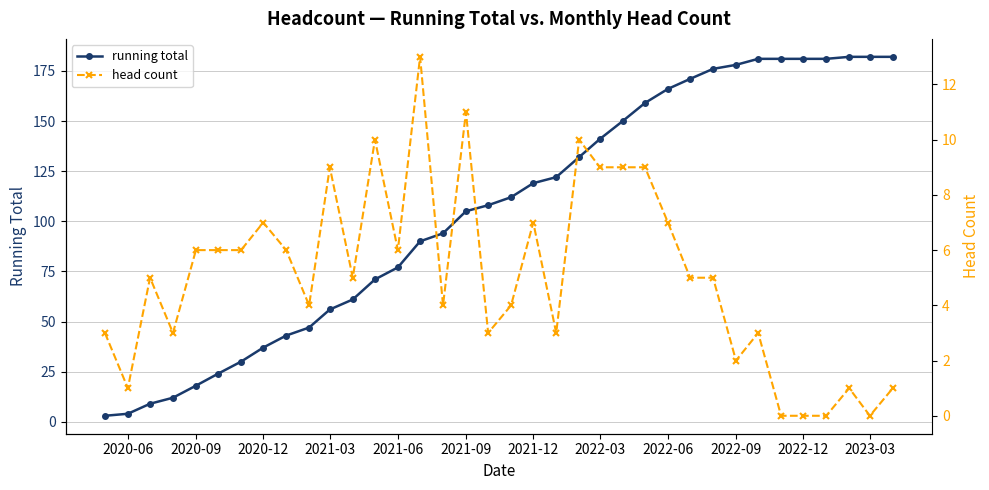

What is the maximum value for running total?

182